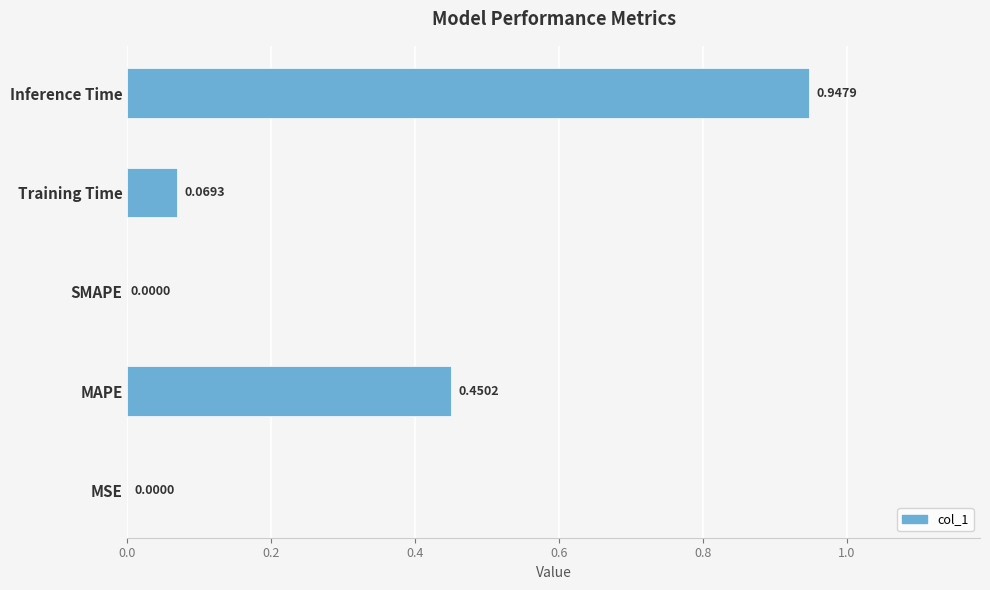

Which category has the highest value across all series?

Inference Time